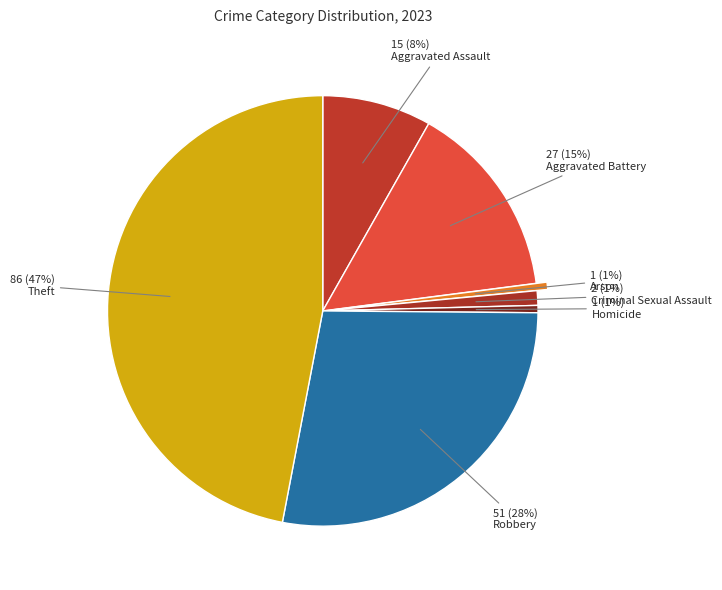

To the nearest percent, what percentage of the pie is Criminal Sexual Assault?

1%